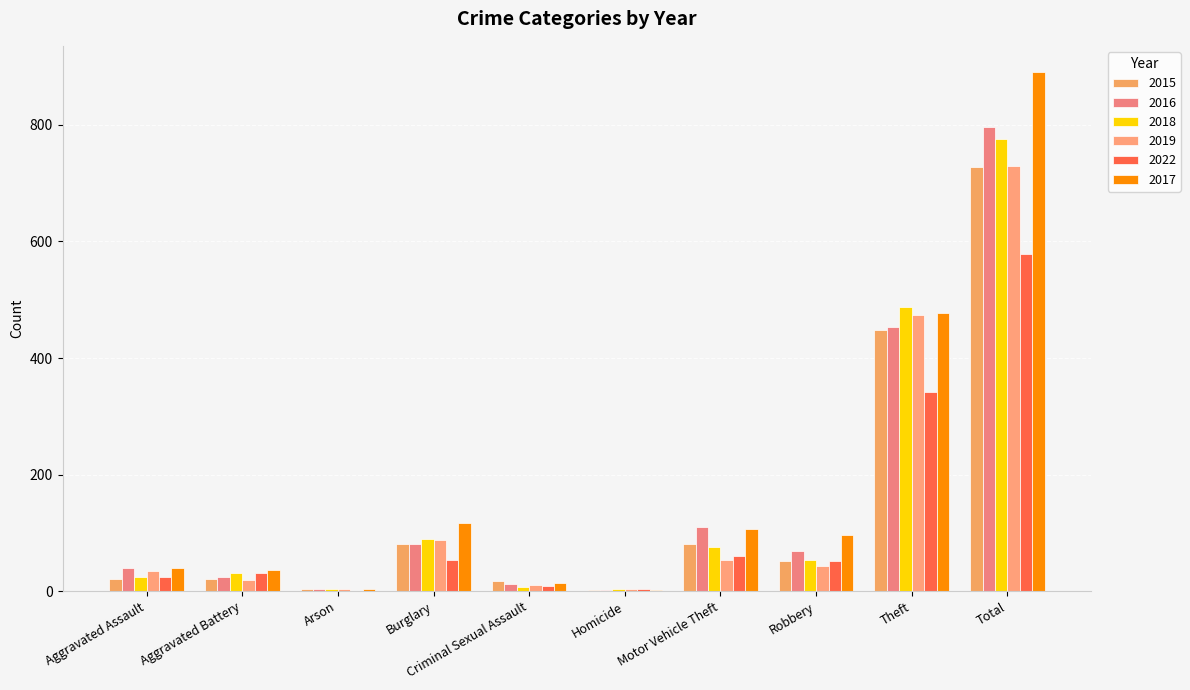

What position from the right is Criminal Sexual Assault?

6